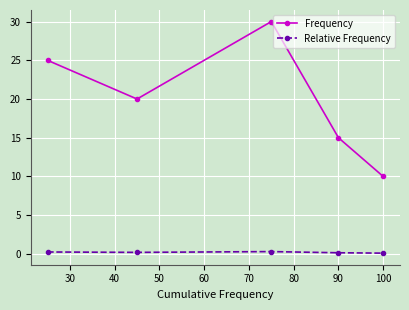

Which series has the largest range (max minus min)?

Frequency